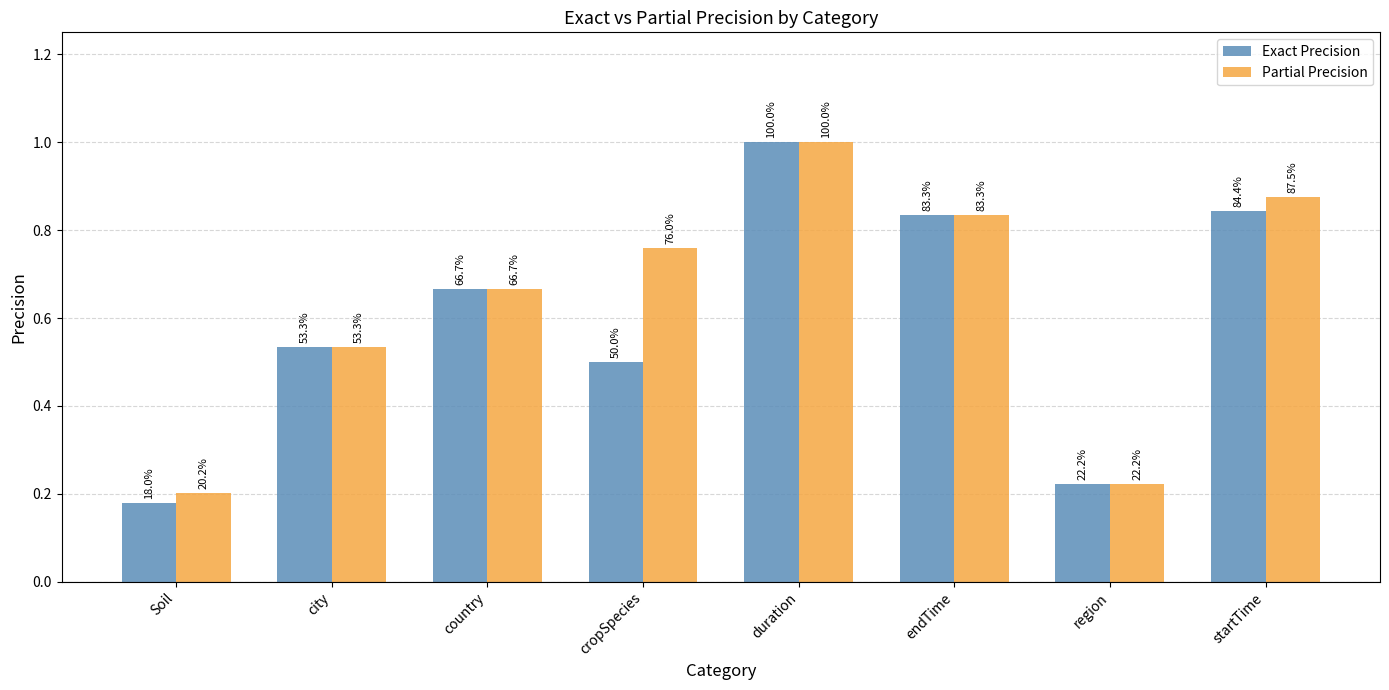

What is the total value across all series at Soil?

0.4